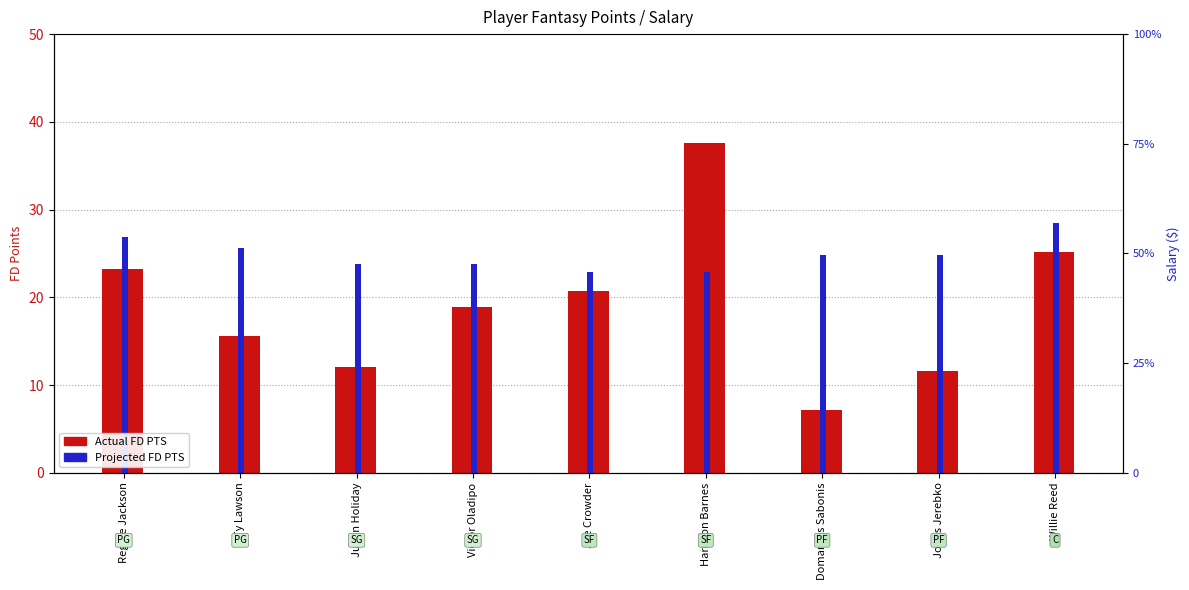

What position from the right is Reggie Jackson?

9